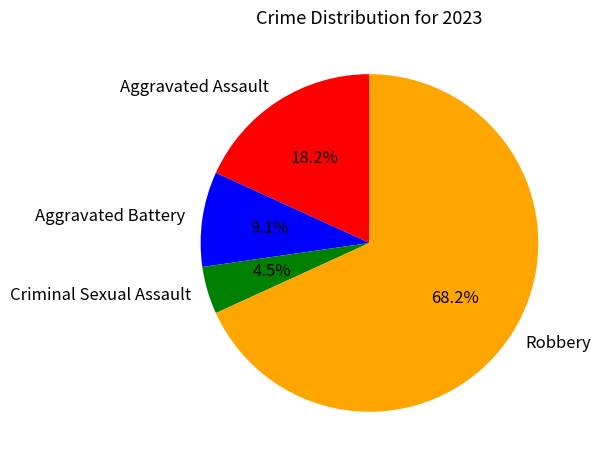

What is the smallest slice in the pie chart?

Criminal Sexual Assault